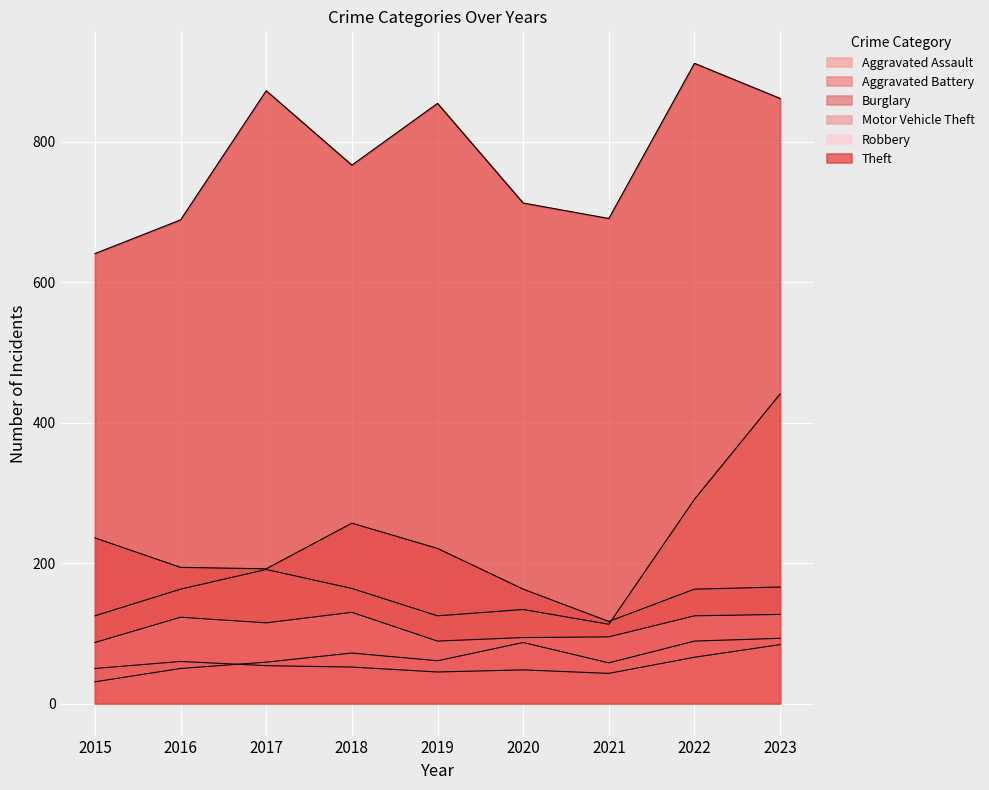

How many lines are shown in the chart?

6